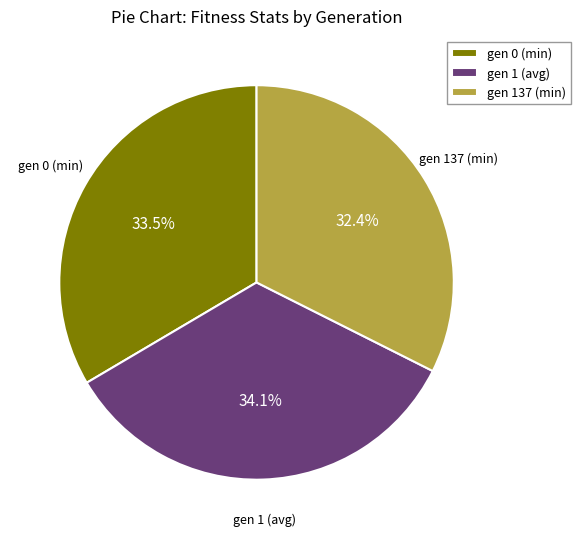

To the nearest percent, what is the difference between the largest and smallest slice percentages?

2%